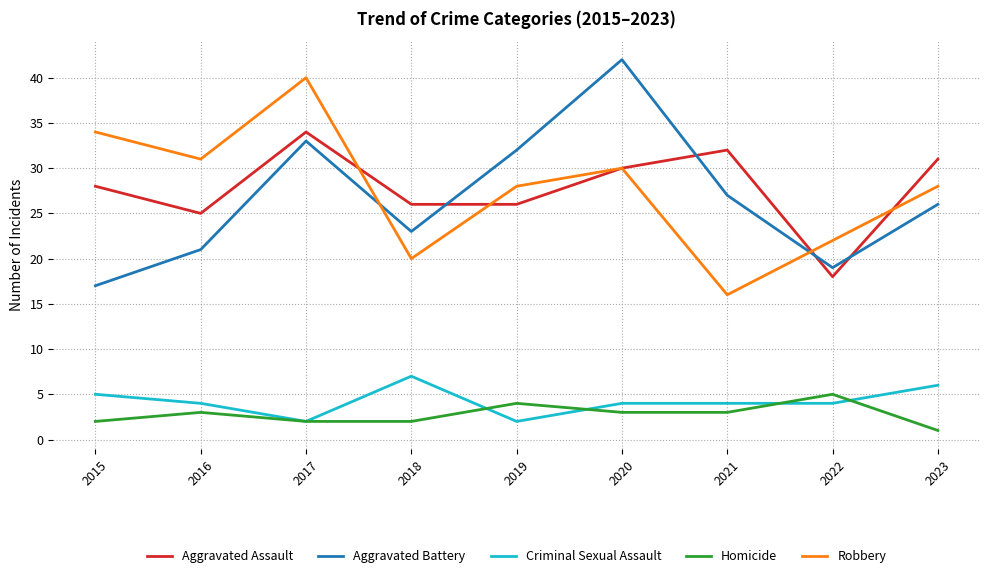

Reading left to right, transcribe all the data shown in this chart.

Aggravated Assault: 28	25	34	26	26	30	32	18	31
Aggravated Battery: 17	21	33	23	32	42	27	19	26
Criminal Sexual Assault: 5	4	2	7	2	4	4	4	6
Homicide: 2	3	2	2	4	3	3	5	1
Robbery: 34	31	40	20	28	30	16	22	28